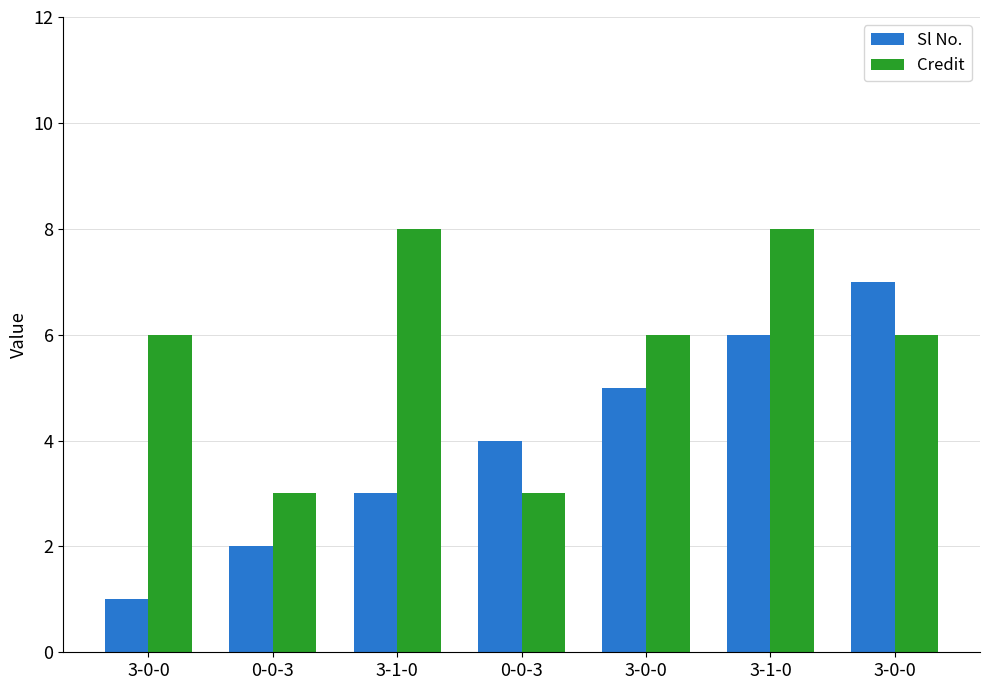

How many values in the Sl No. series are below 4?

3